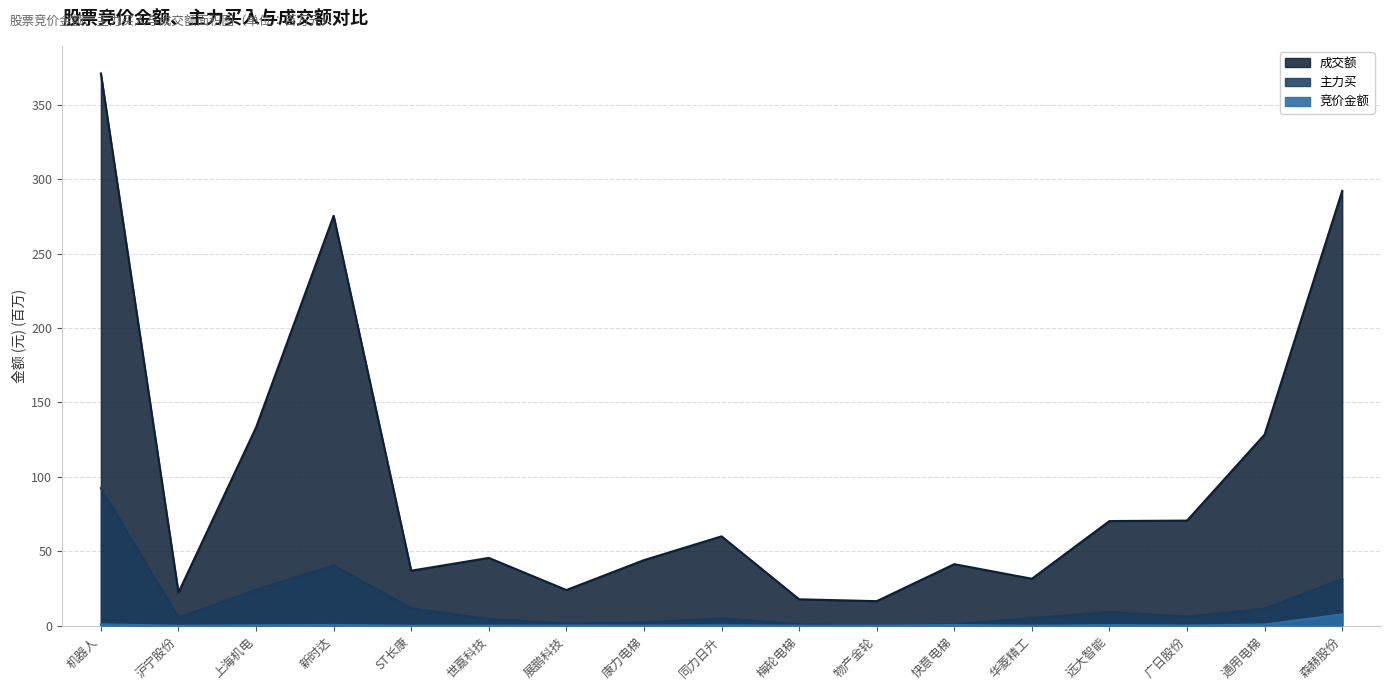

Is the value of 主力买 at 康力电梯 greater than the value of 竞价金额 at 沪宁股份?

Yes